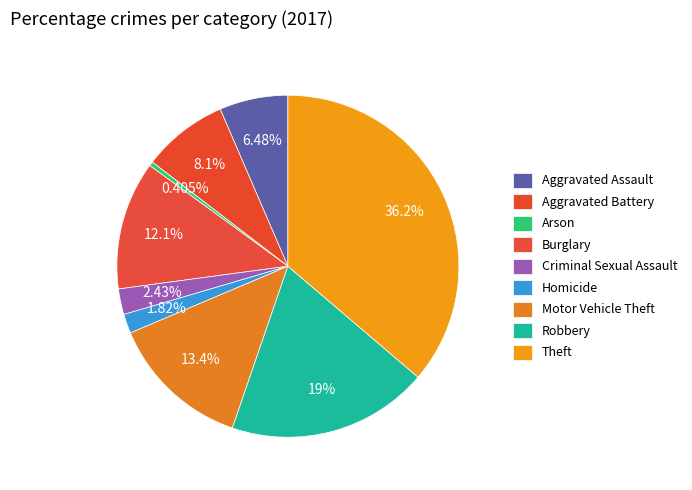

How many slices are in this pie chart?

9